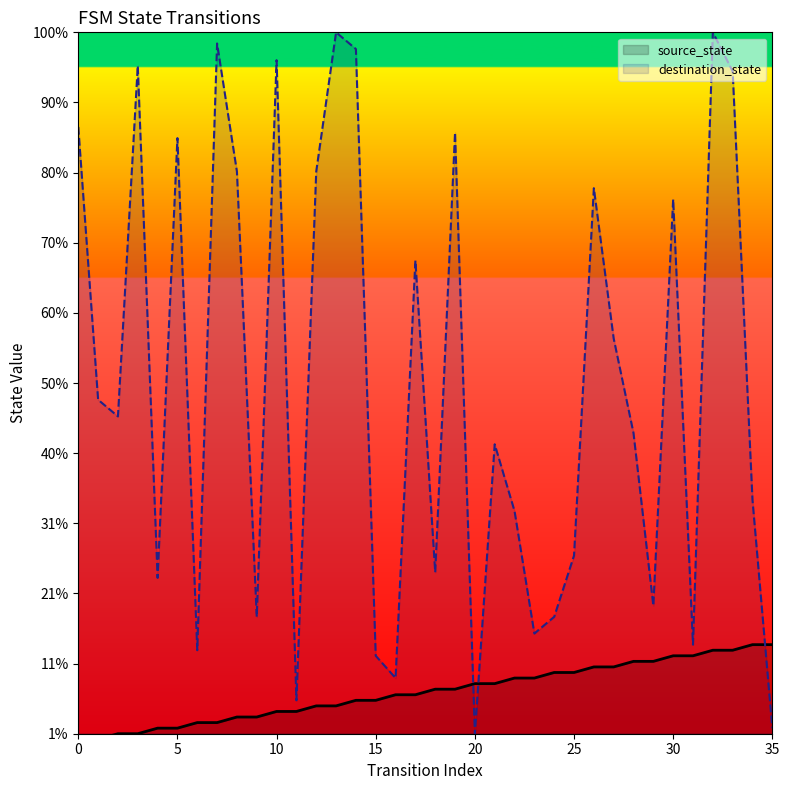

What is the spread (max minus min) of values at 16?

3